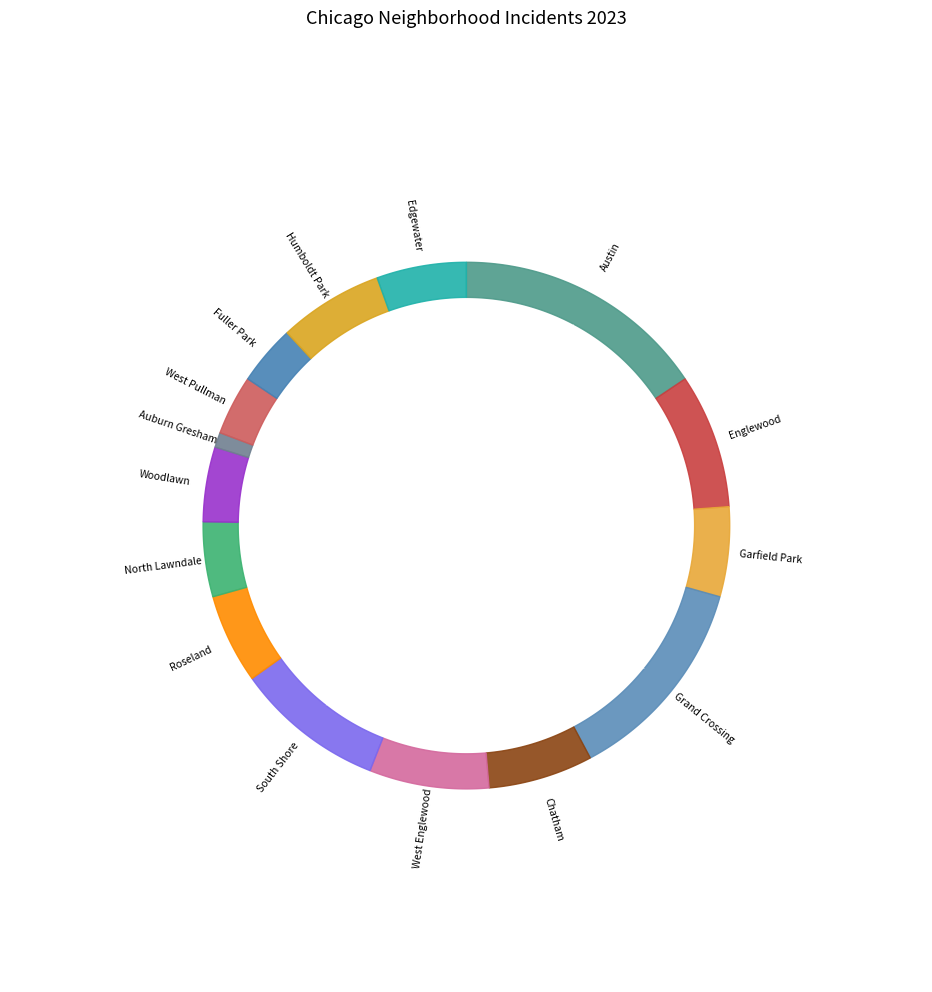

Does North Lawndale account for over 50% of the chart?

No